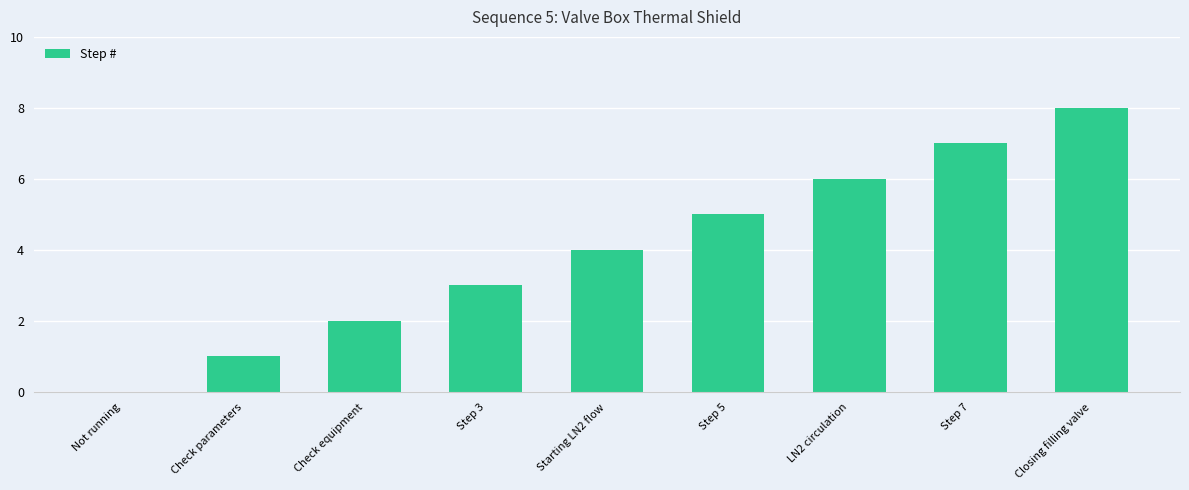

How many data points does each series have?

9